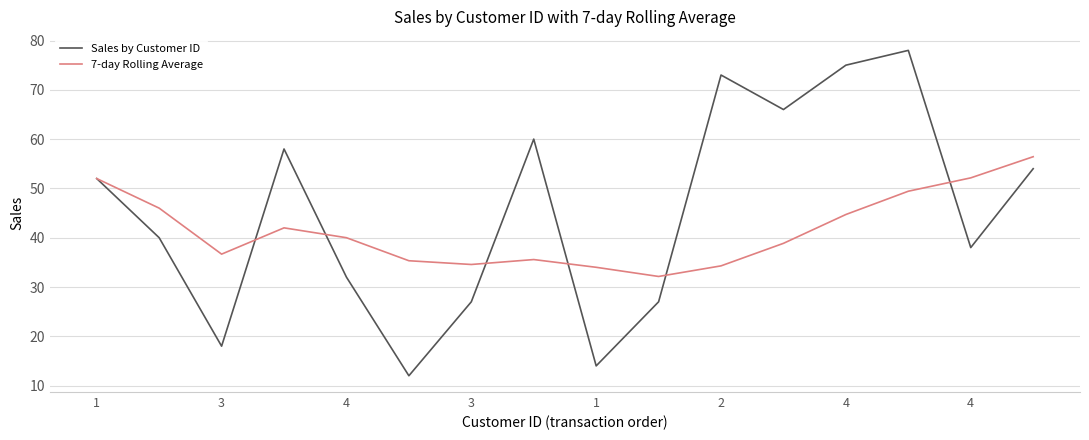

What are all the series names shown in the legend?

Sales by Customer ID, 7-day Rolling Average